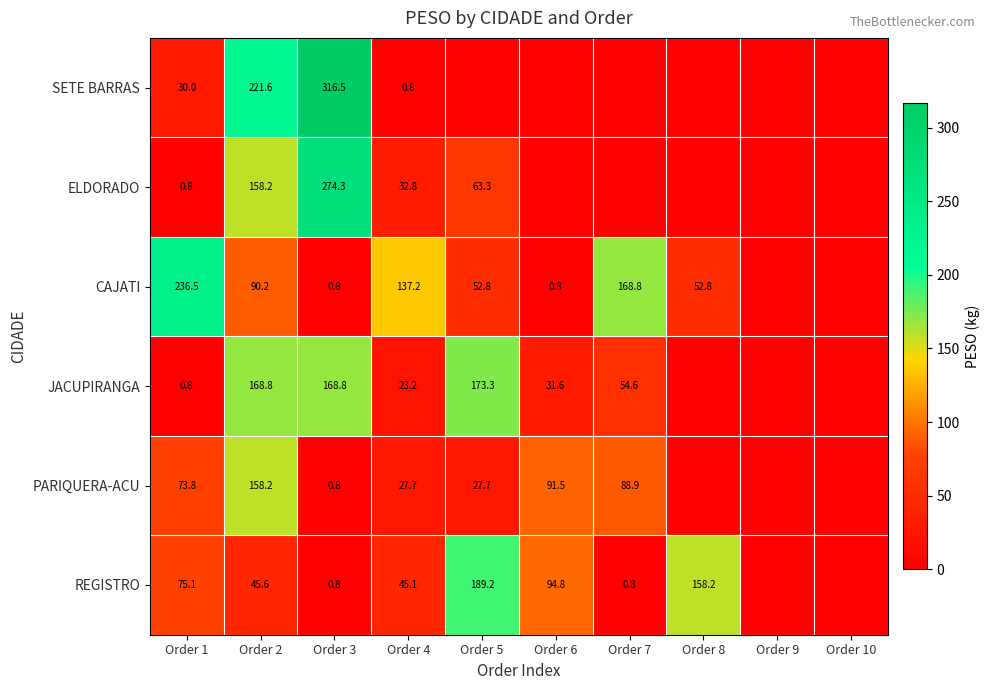

Which has a higher value, Order 10 or Order 6?

Order 10